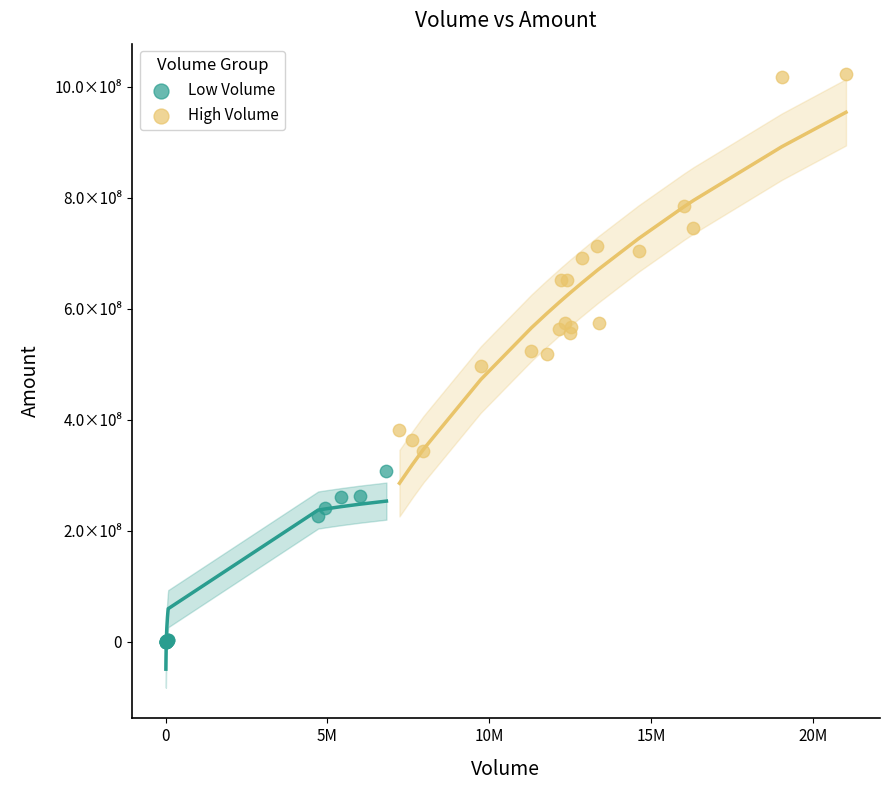

What are all the series names shown in the legend?

Low Volume, High Volume